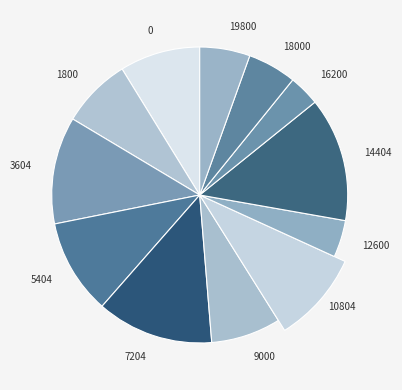

To the nearest percent, what is the difference between the largest and smallest slice percentages?

10%